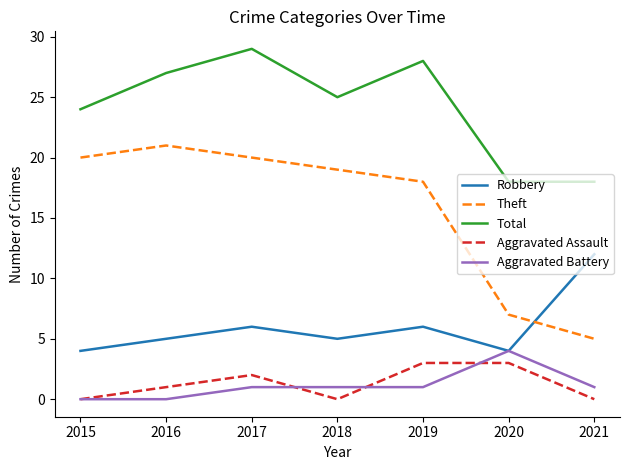

Reading left to right, transcribe all the data shown in this chart.

Robbery: 4	5	6	5	6	4	12
Theft: 20	21	20	19	18	7	5
Total: 24	27	29	25	28	18	18
Aggravated Assault: 0	1	2	0	3	3	0
Aggravated Battery: 0	0	1	1	1	4	1